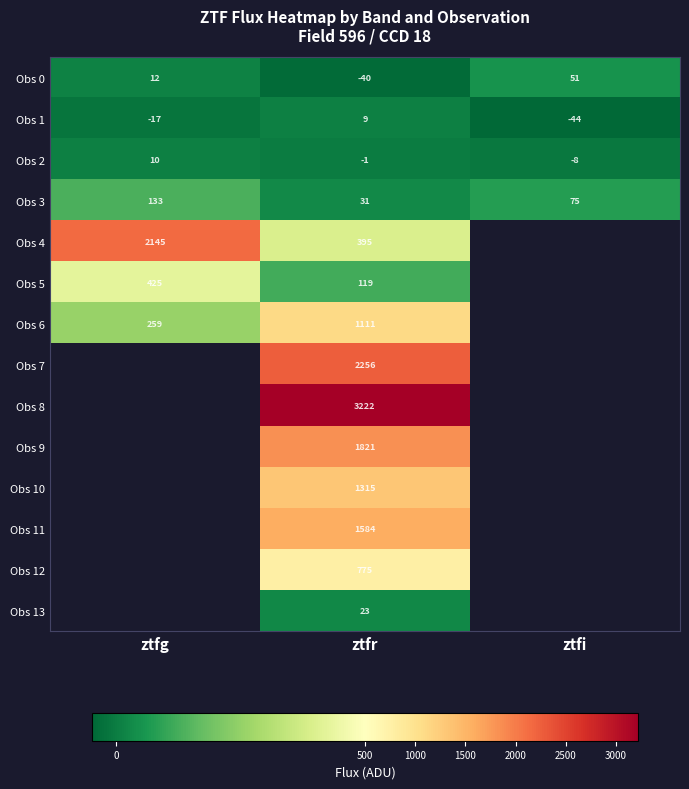

What is the average value of the Obs 2 series?

0.3